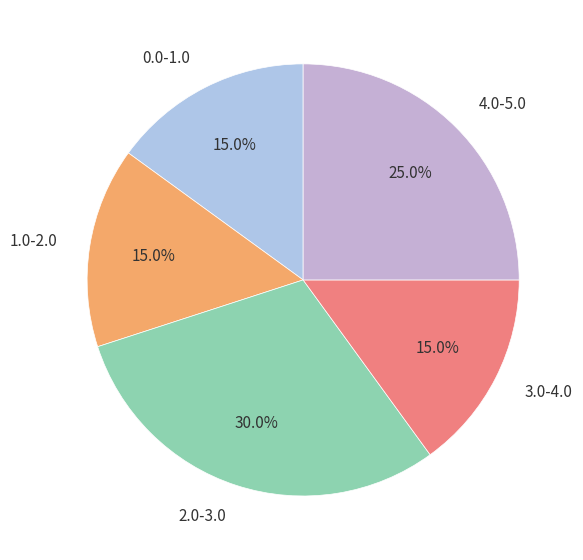

Which category has the biggest portion of the pie?

2.0-3.0